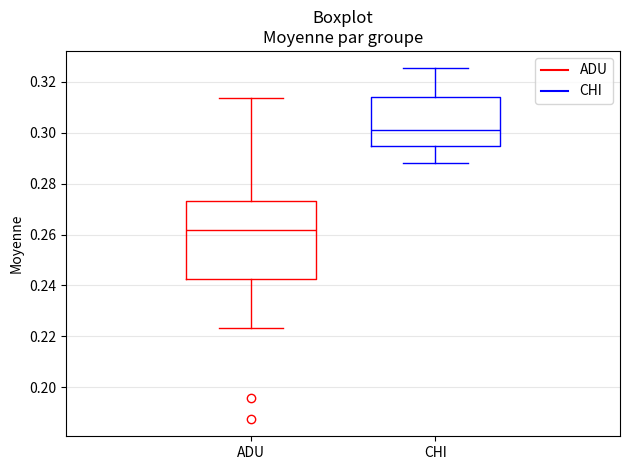

Where does the lower whisker of the box for ADU end on the y-axis? The values are not printed on the chart, so give them approximately, as read against the axis.

0.224